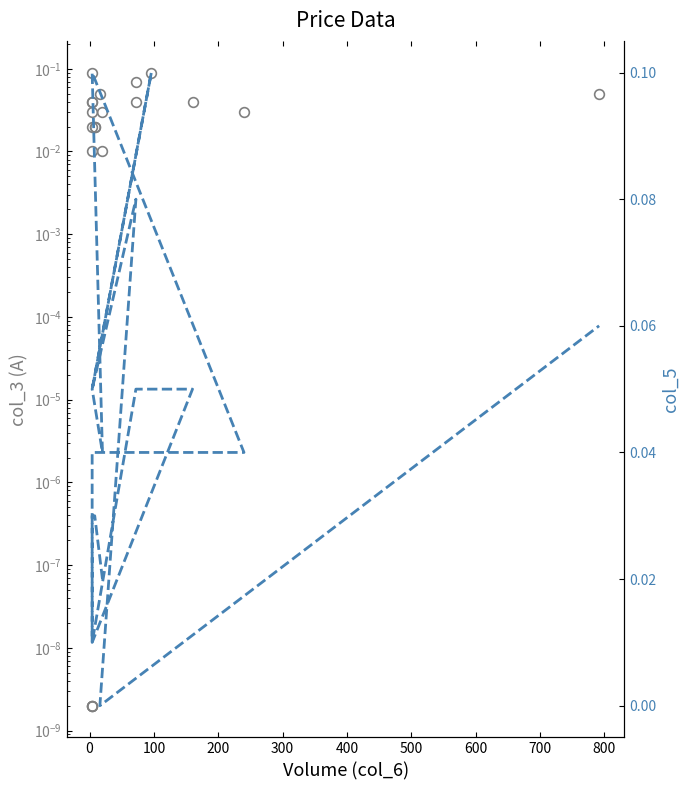

Is this an area chart (filled region under the line)?

No